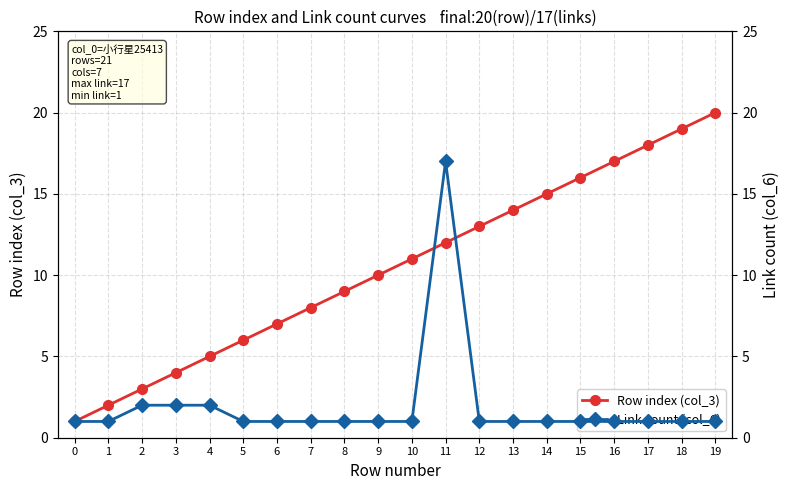

Is it true that Row index (col_3) equals 5 at 4?

True